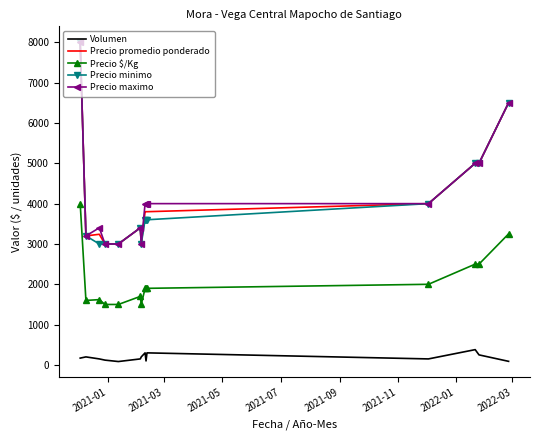

True or false: Volumen and Precio promedio ponderado cross at least once.

False